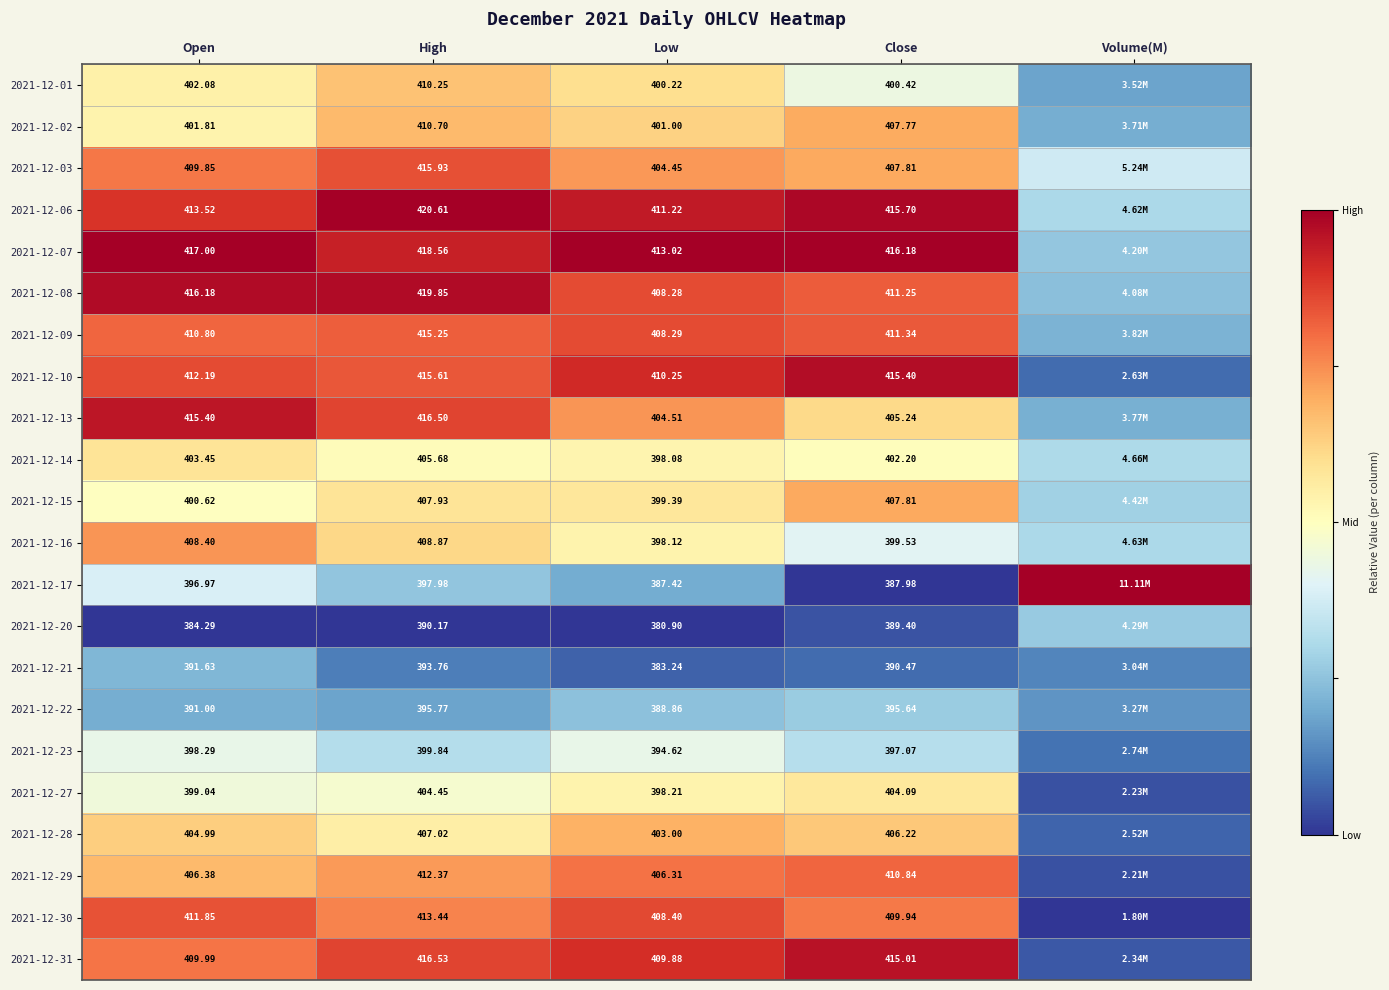

Is the value of 2021-12-28 at Low greater than the value of 2021-12-06 at High?

No